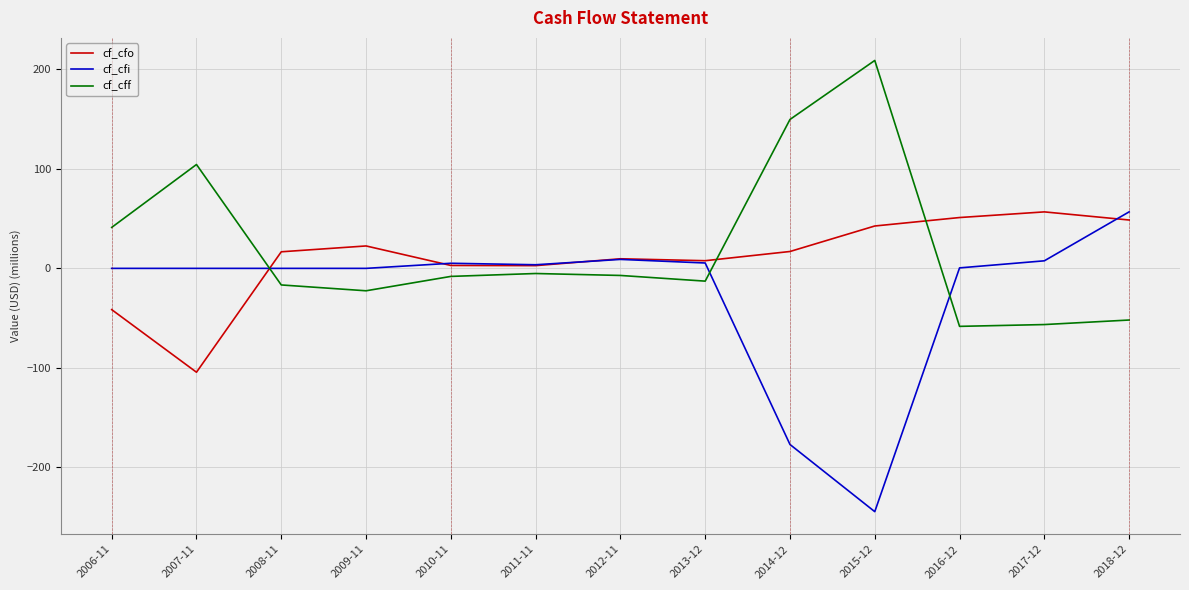

What is the difference between the highest and lowest values at 2007-11?

208.8